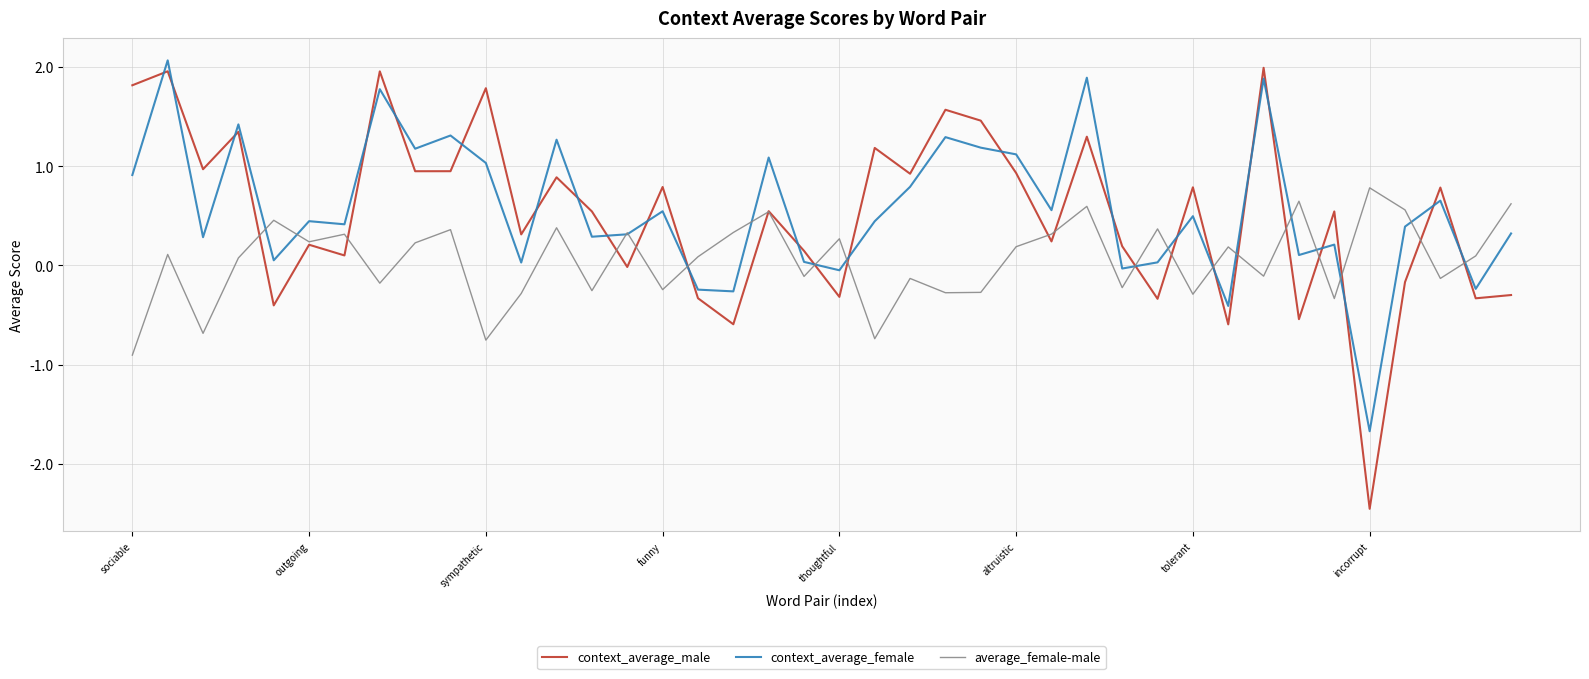

Which series has the widest spread of values?

context_average_male